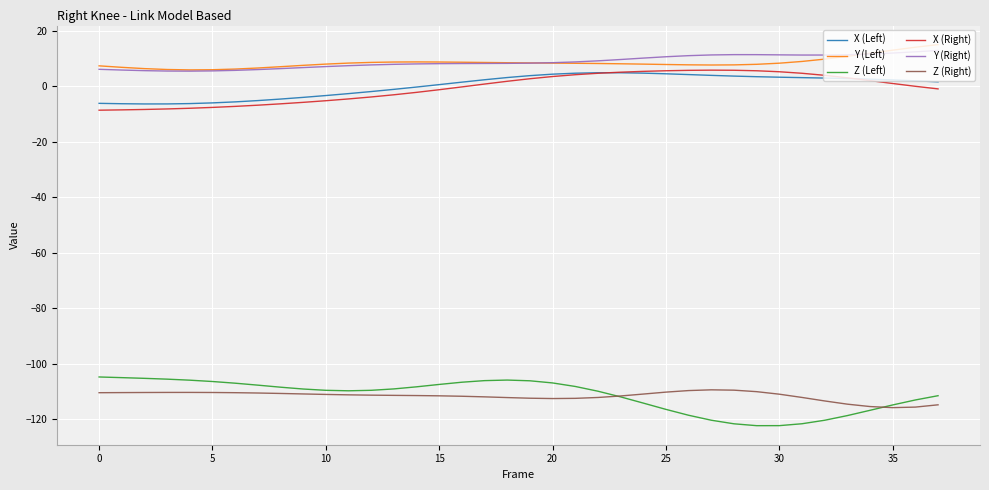

What is the highest value of the X (Right) series?

5.9